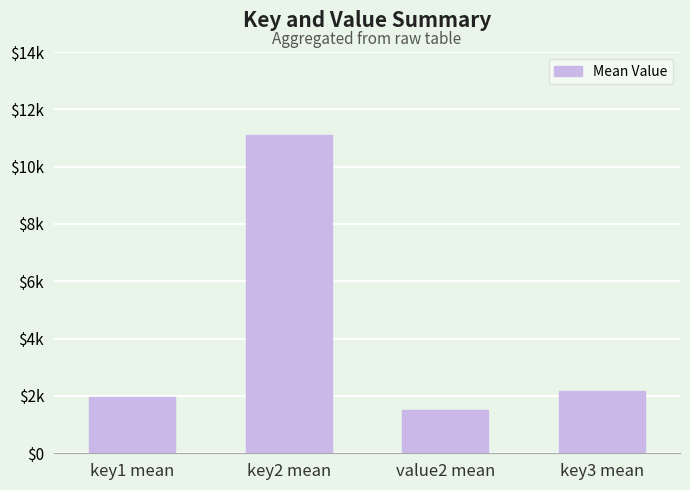

Reading left to right, what are all the values shown in this chart?

1973.5	11120.5	1500.5	2167.5